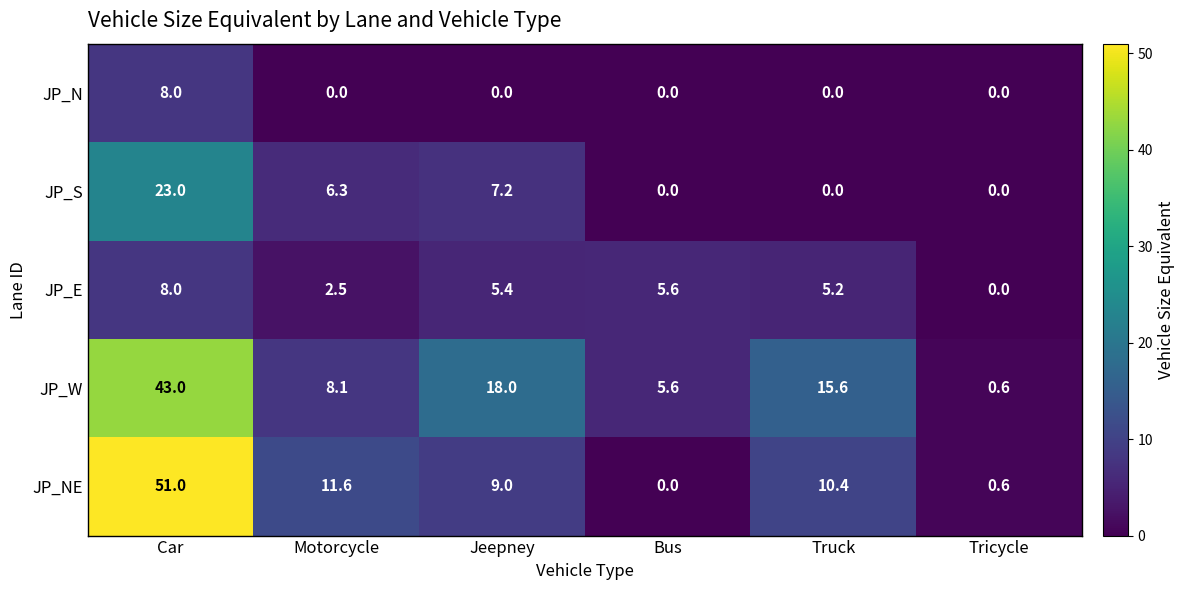

The JP_S series shows 8.2 at Motorcycle. True or false?

False